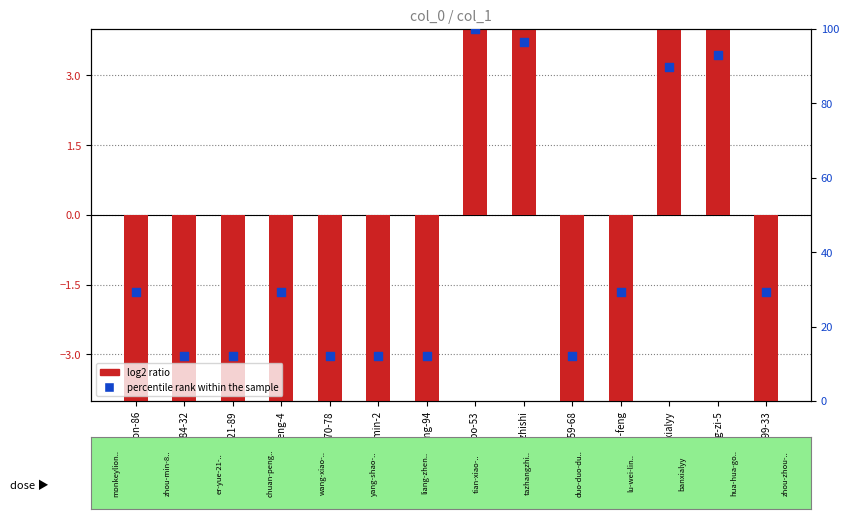

At how many categories does at least one series exceed 6?

14